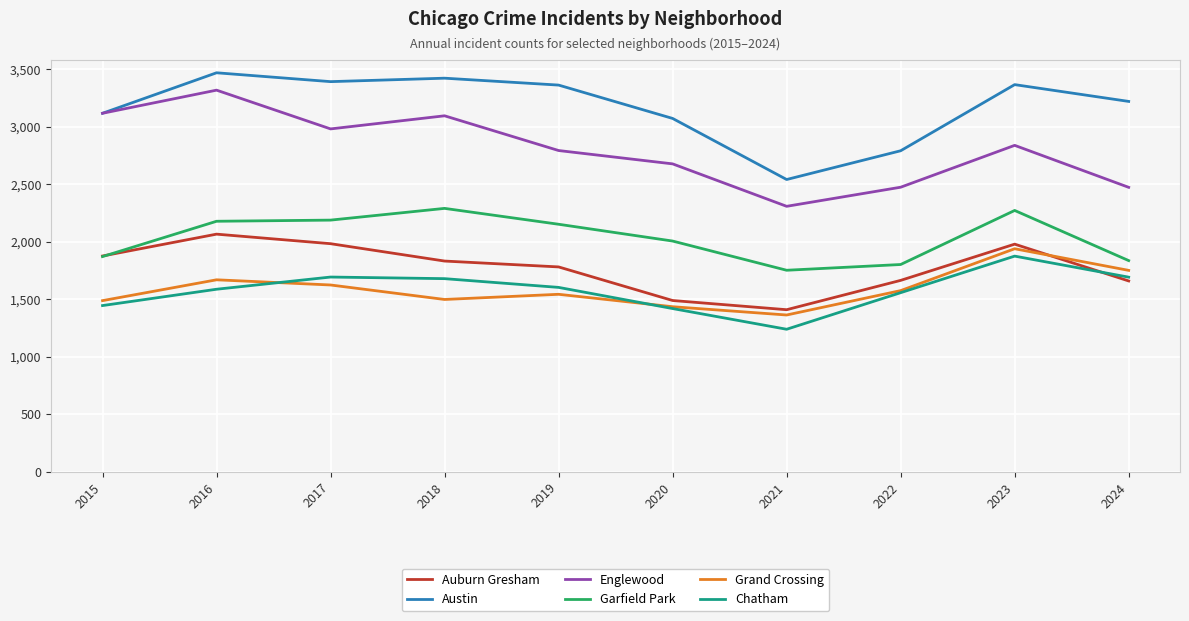

What is the difference between the highest and lowest values at 2022?

1234